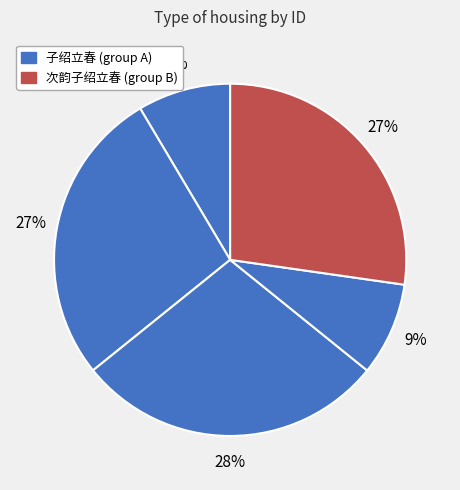

To the nearest percent, what is the difference between the largest and smallest slice percentages?

20%